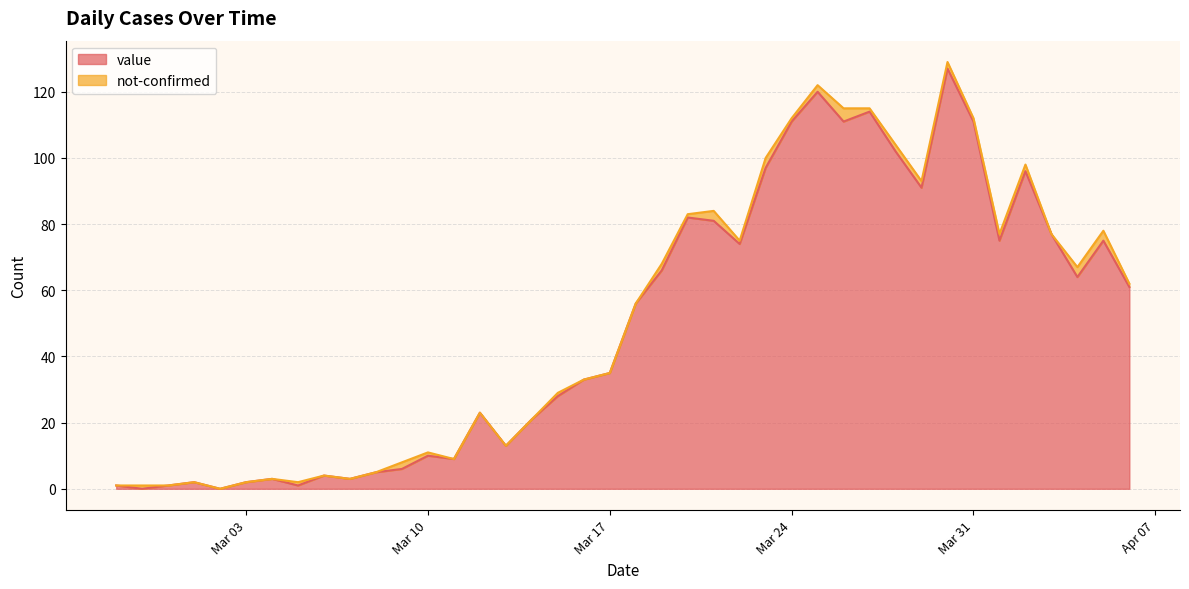

Between 2020-04-02 and 2020-03-27, which is larger?

2020-03-27